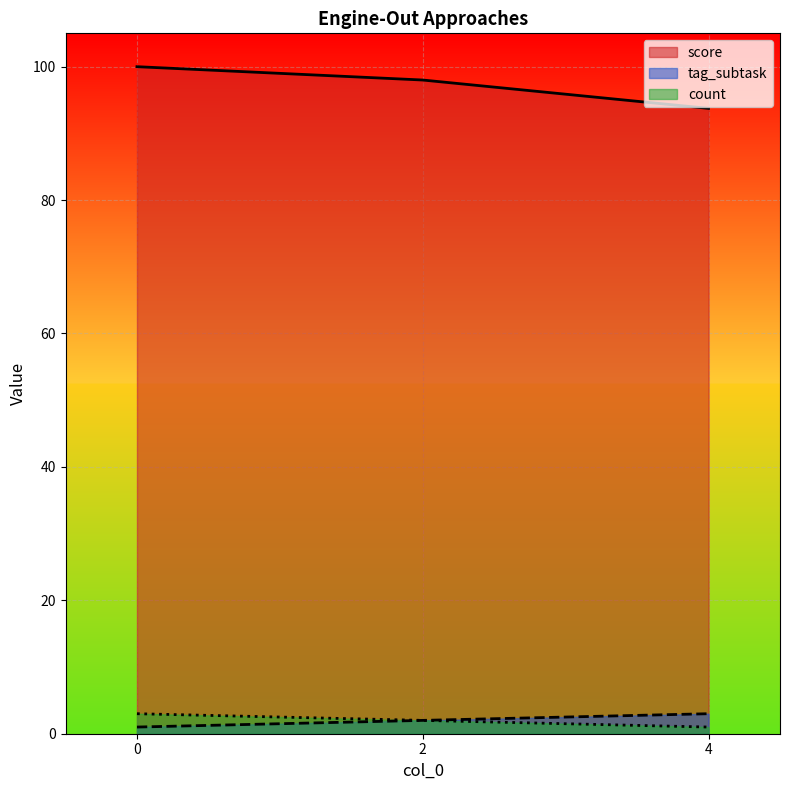

What is the sum of all tag_subtask values?

6.0